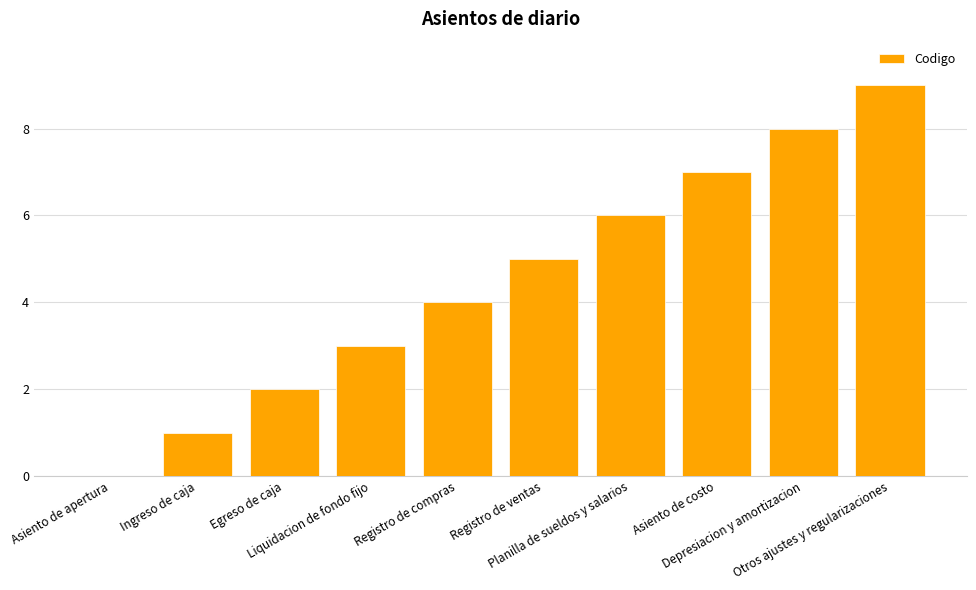

What is the greatest value displayed?

9